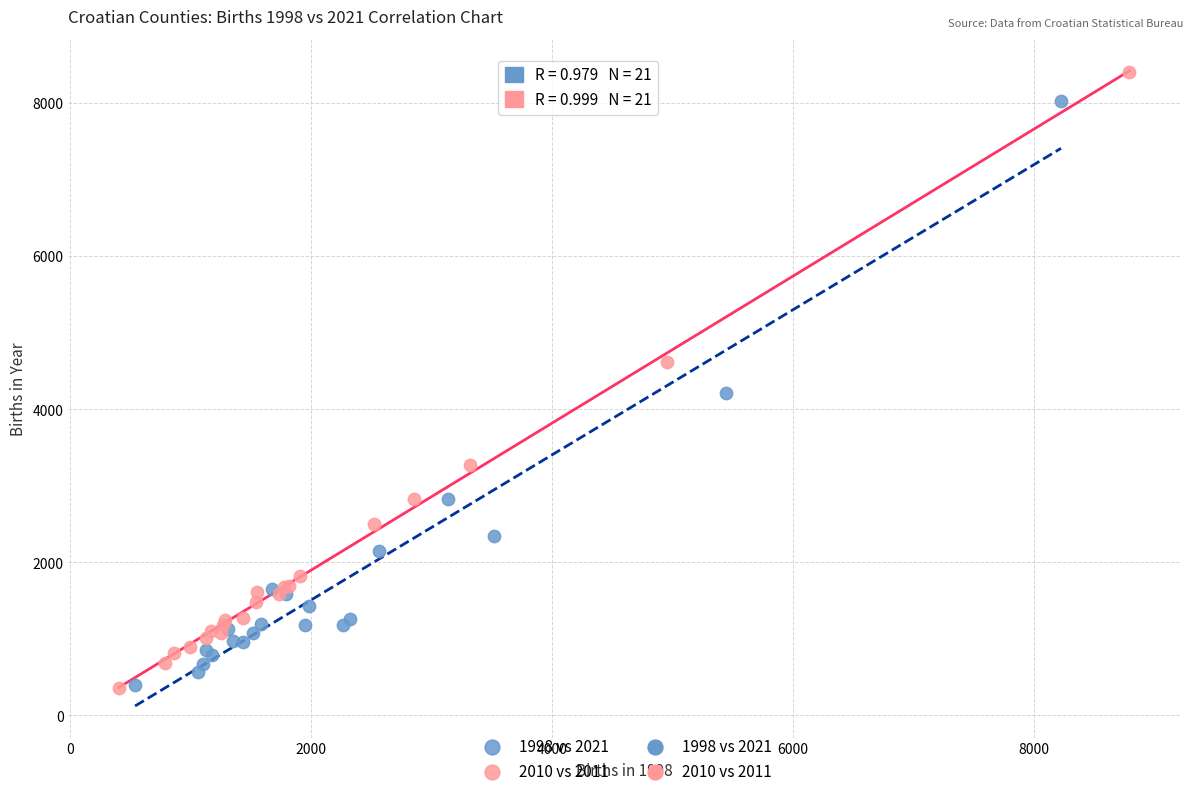

Which series contains the highest Y value?

2010 vs 2011